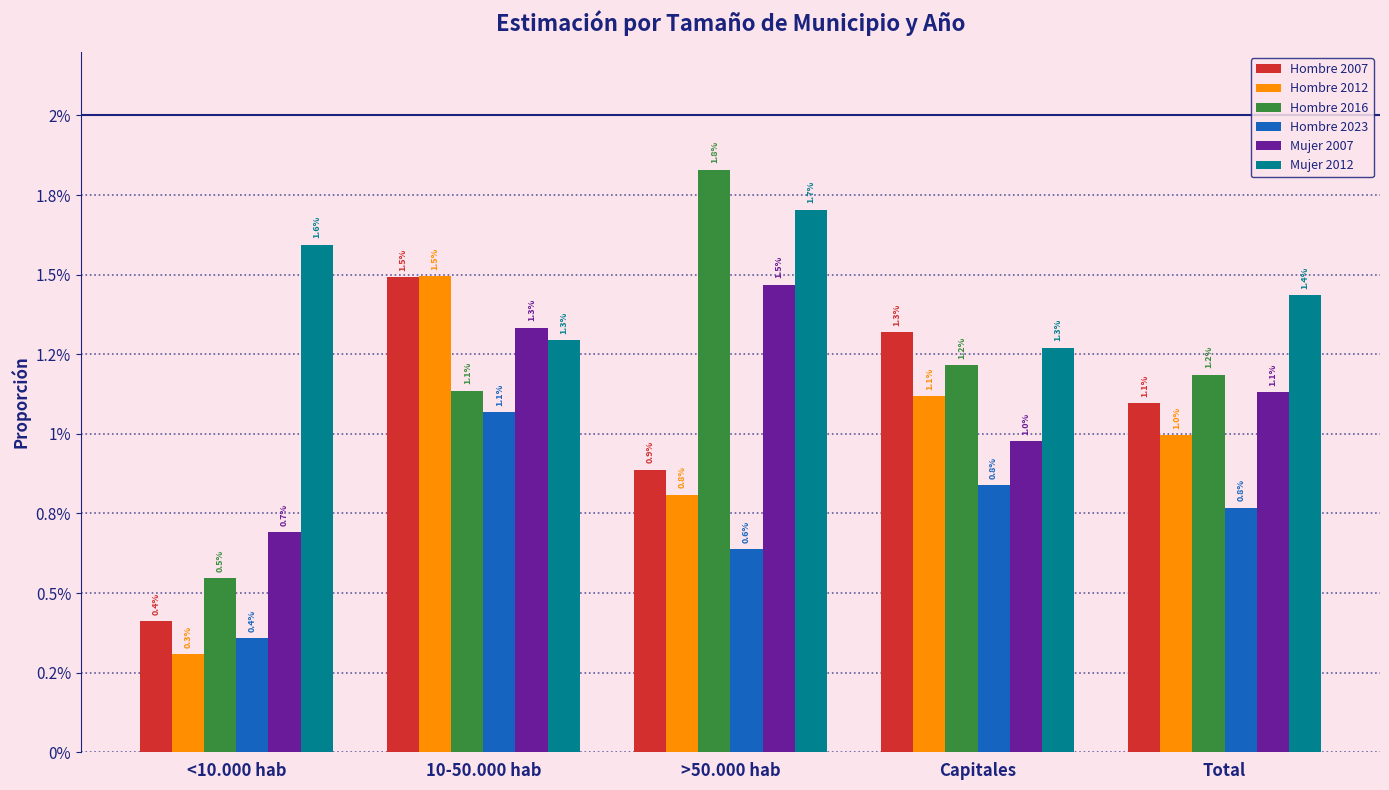

What are all the series names shown in the legend?

Hombre 2007, Hombre 2012, Hombre 2016, Hombre 2023, Mujer 2007, Mujer 2012